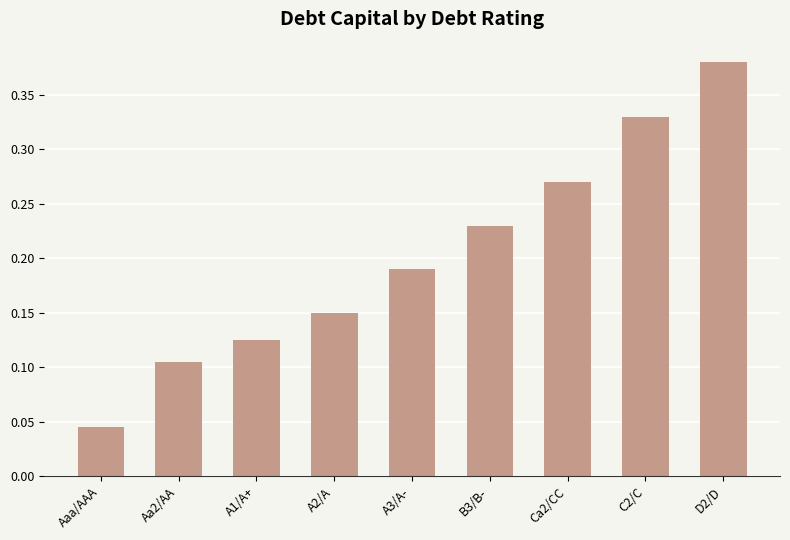

How many values are between 0 and 1?

9